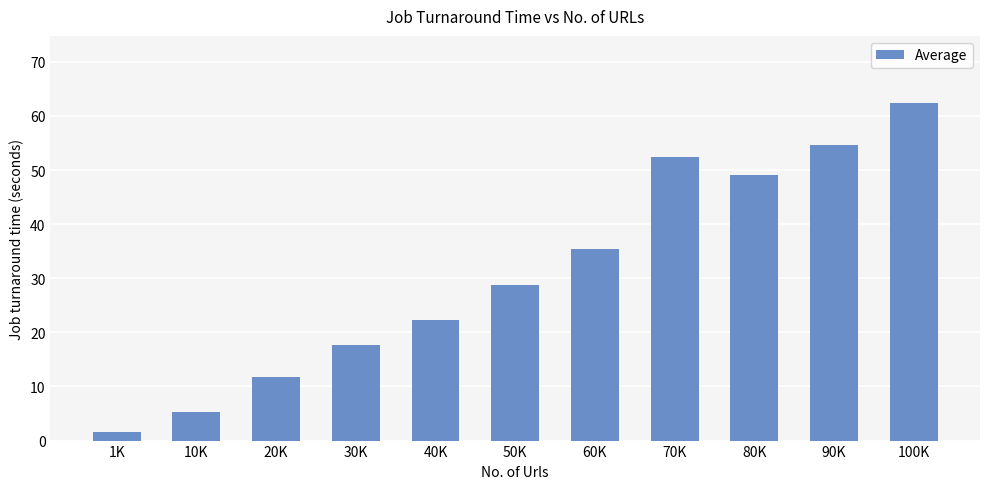

At which category does the chart reach its minimum across all series?

1K